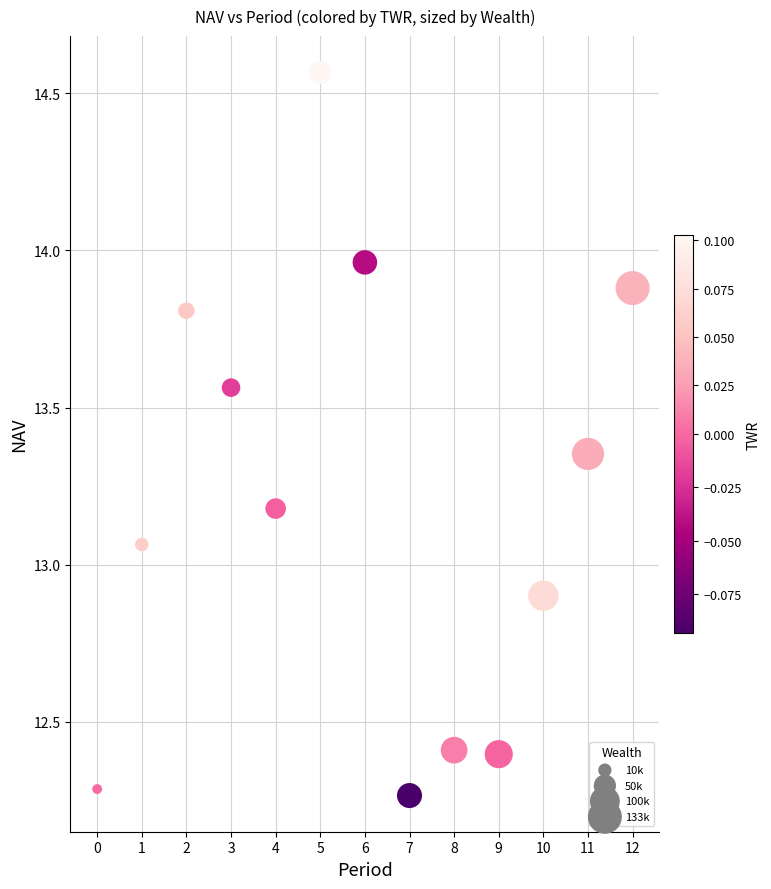

What is the range of Y values (max minus min)?

2.3